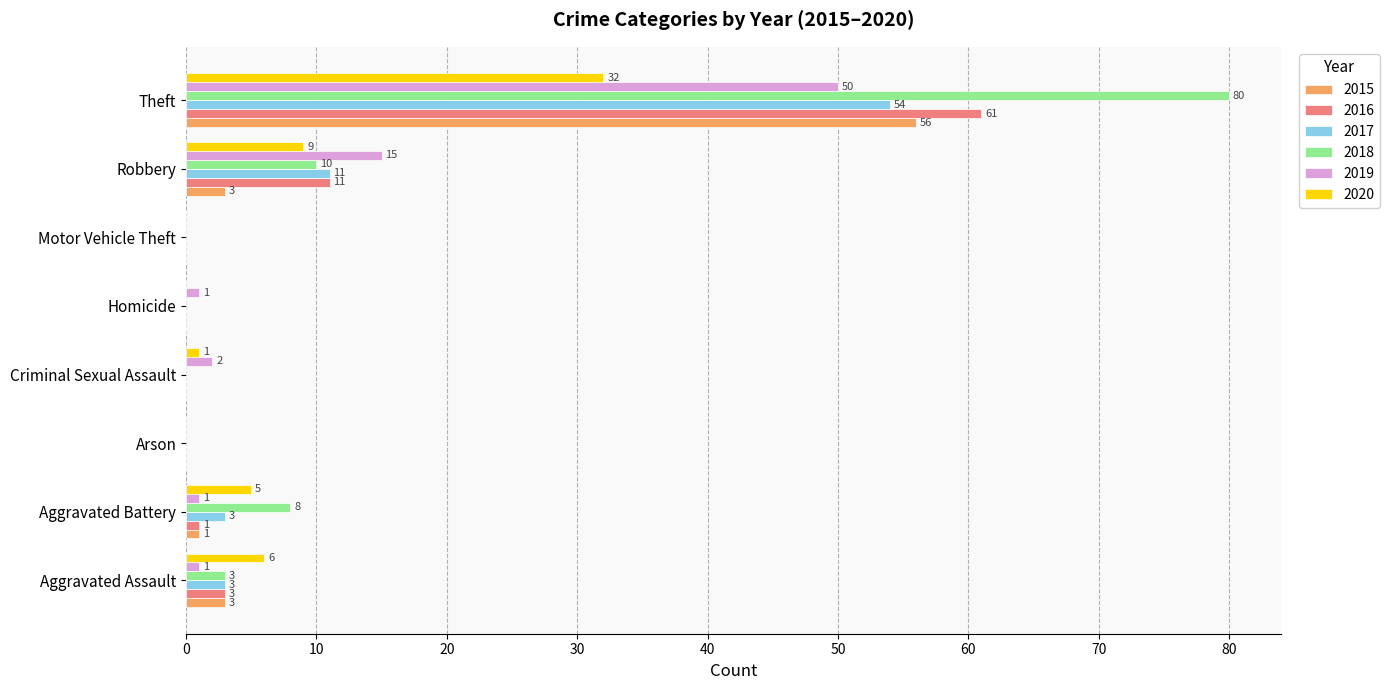

What is the maximum value for 2015?

56